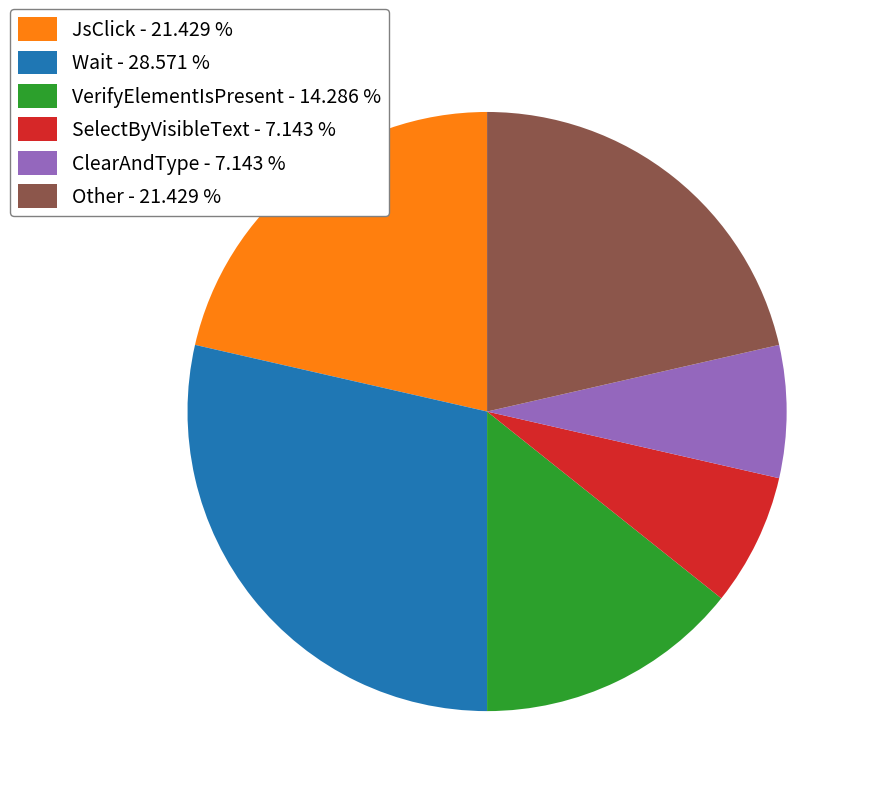

What is the ratio of the value at Wait to the value at Other?

1.3